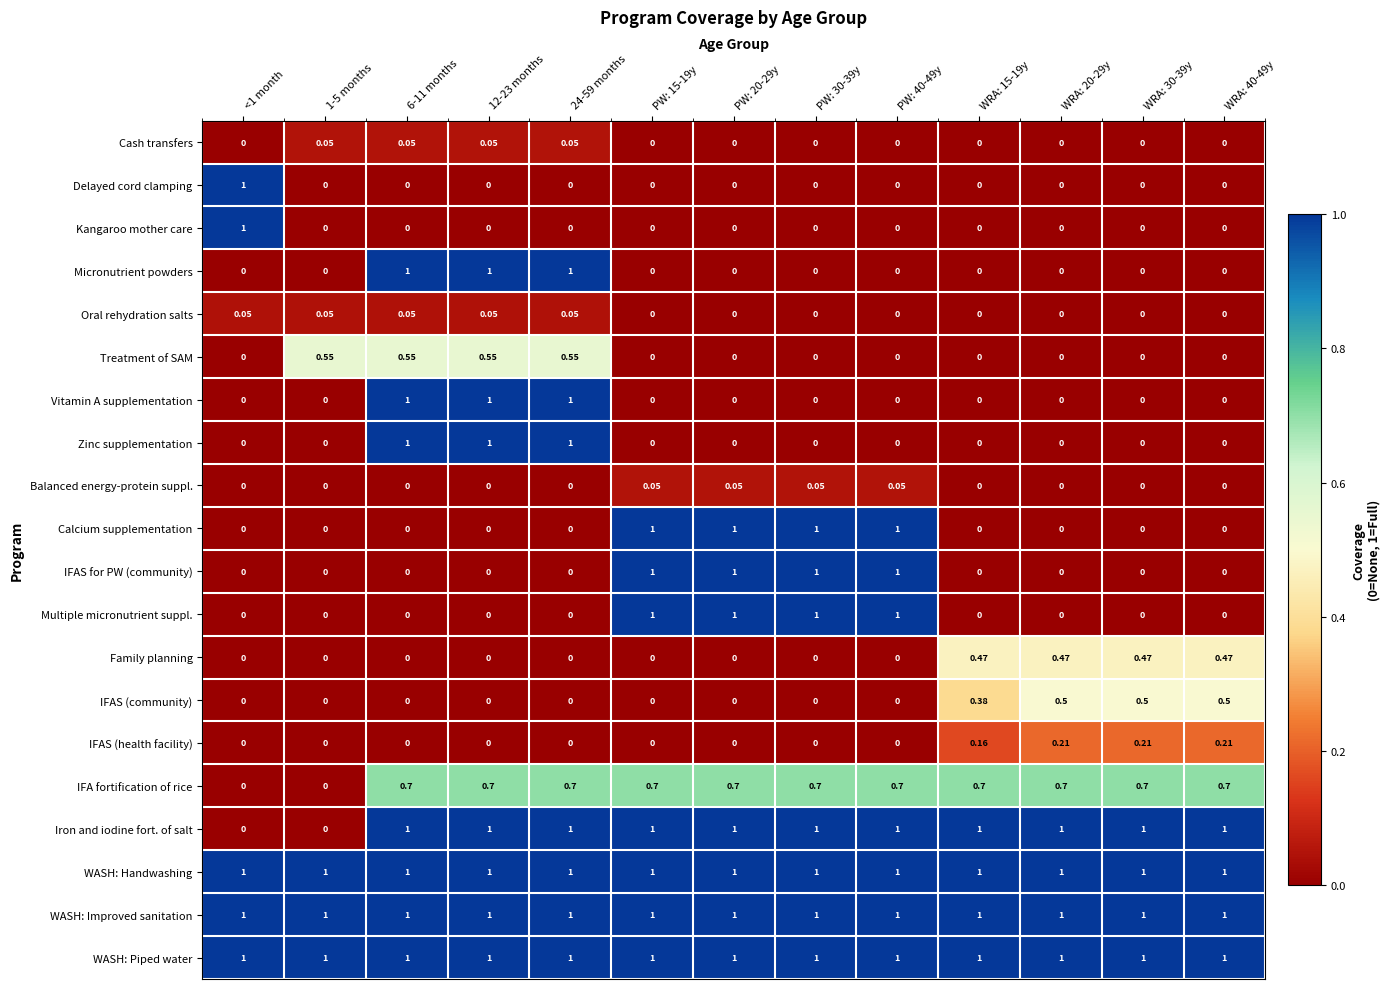

What is the total value across all series at 1-5 months?

3.6